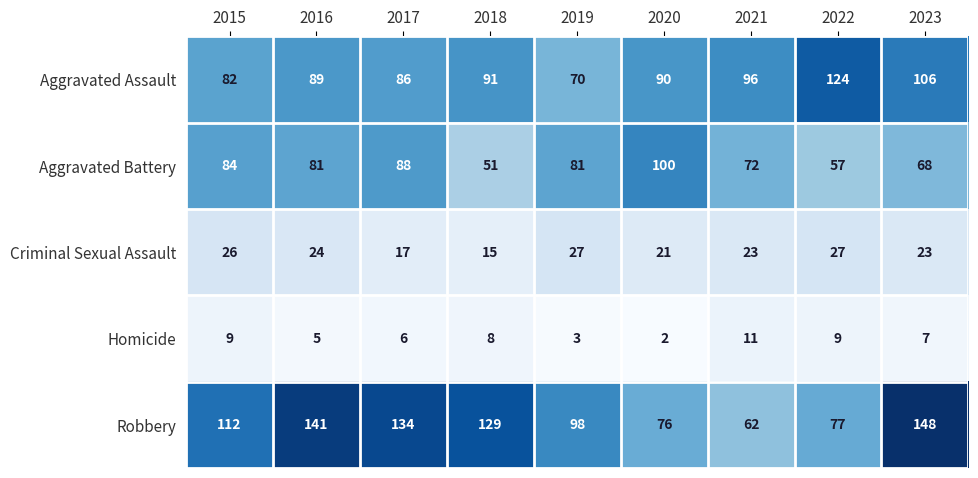

What is the total value across all series at 2021?

264